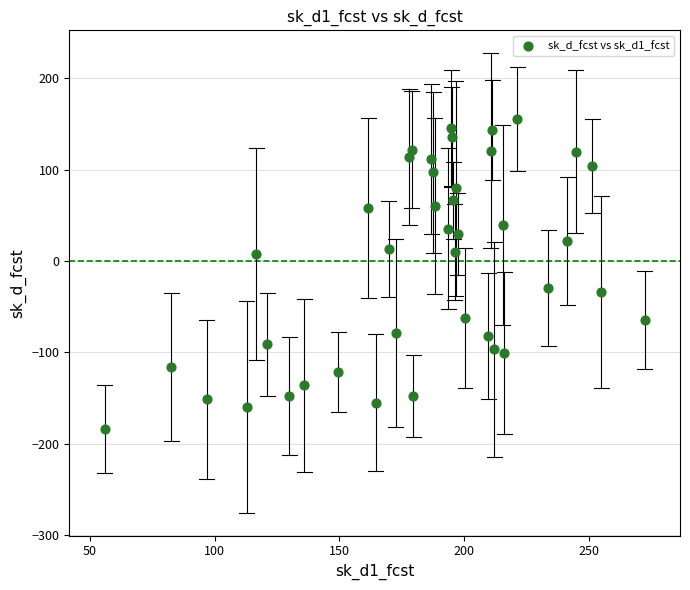

What is the range of Y values (max minus min)?

338.8